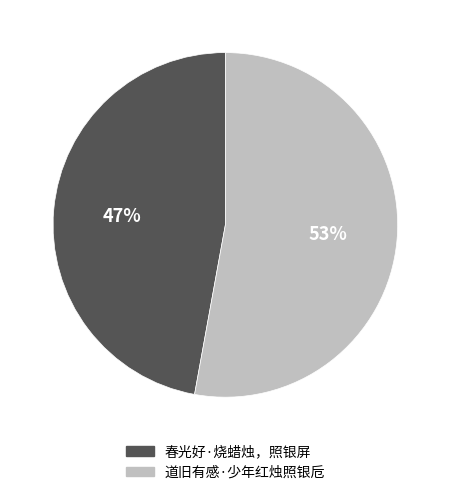

Does any single category account for the majority?

Yes